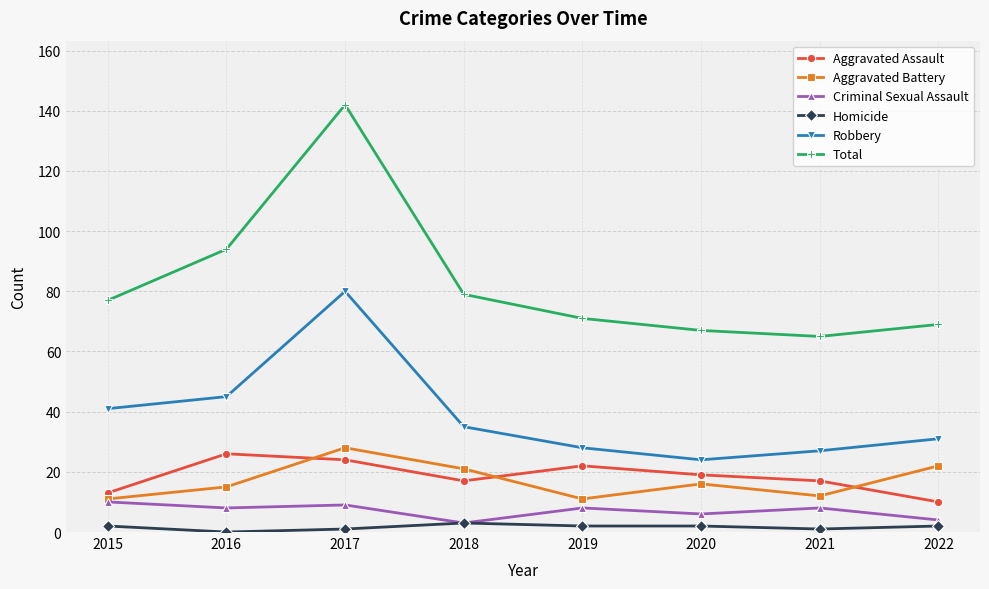

Reading right to left, extract all data points from this chart.

Aggravated Assault: 2022=10	2021=17	2020=19	2019=22	2018=17	2017=24	2016=26	2015=13
Aggravated Battery: 2022=22	2021=12	2020=16	2019=11	2018=21	2017=28	2016=15	2015=11
Criminal Sexual Assault: 2022=4	2021=8	2020=6	2019=8	2018=3	2017=9	2016=8	2015=10
Homicide: 2022=2	2021=1	2020=2	2019=2	2018=3	2017=1	2016=0	2015=2
Robbery: 2022=31	2021=27	2020=24	2019=28	2018=35	2017=80	2016=45	2015=41
Total: 2022=69	2021=65	2020=67	2019=71	2018=79	2017=142	2016=94	2015=77